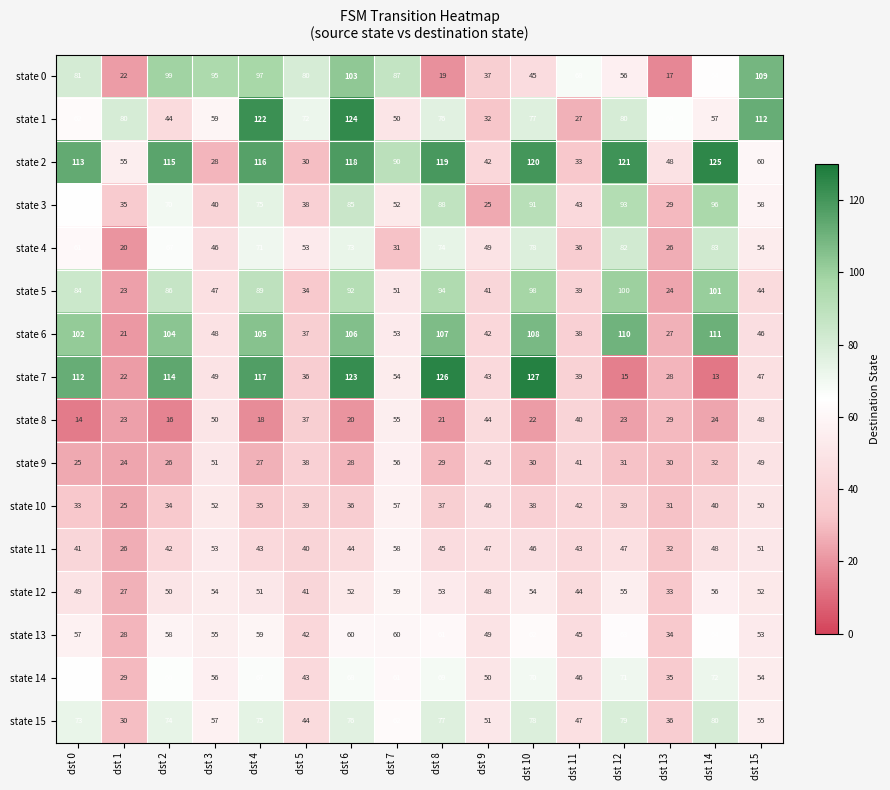

Which series changed the most between dst 4 and dst 12?

state 7